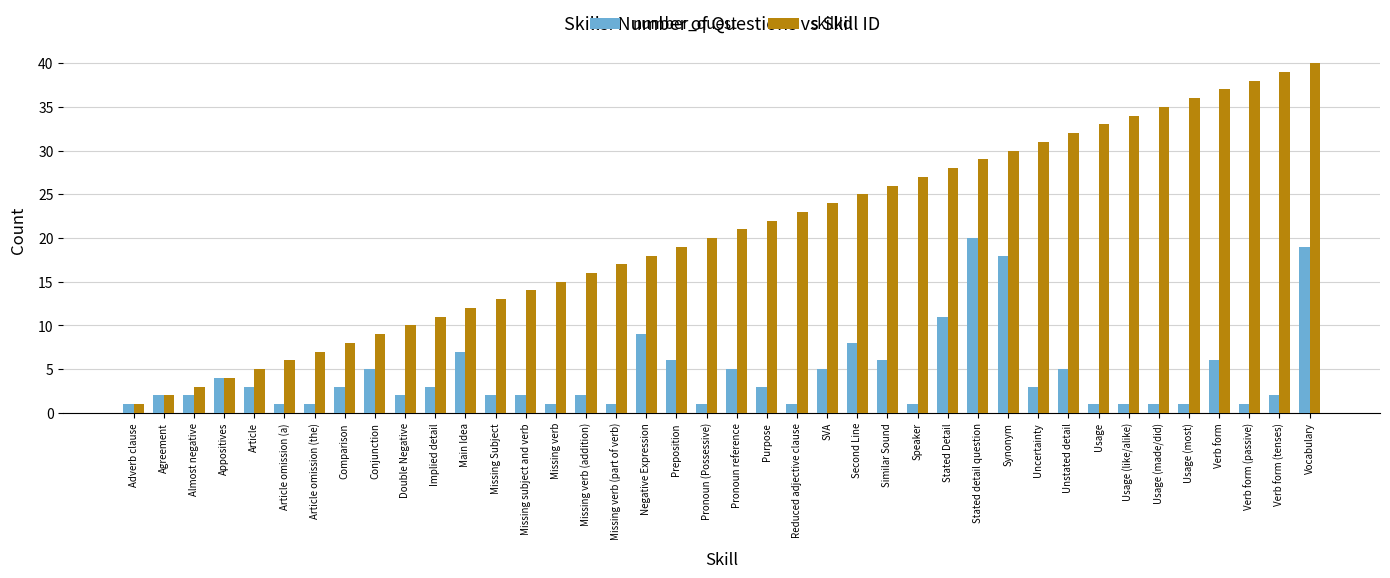

What is the difference between the second highest and second lowest values in the skillId series?

37